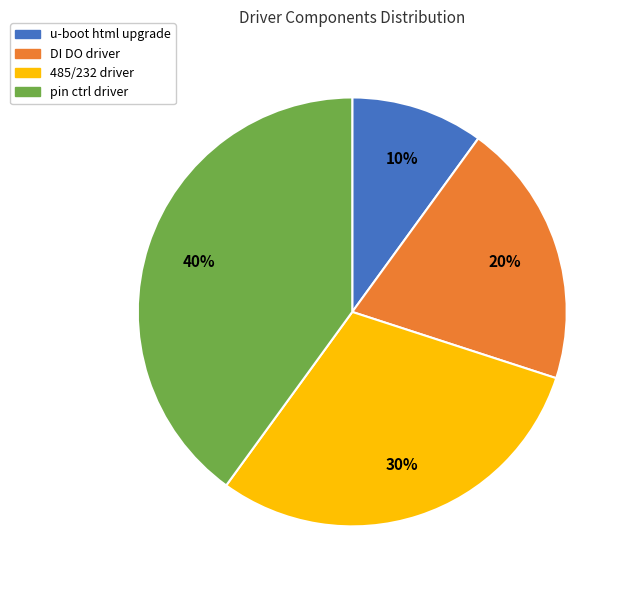

How many slices are in this pie chart?

4